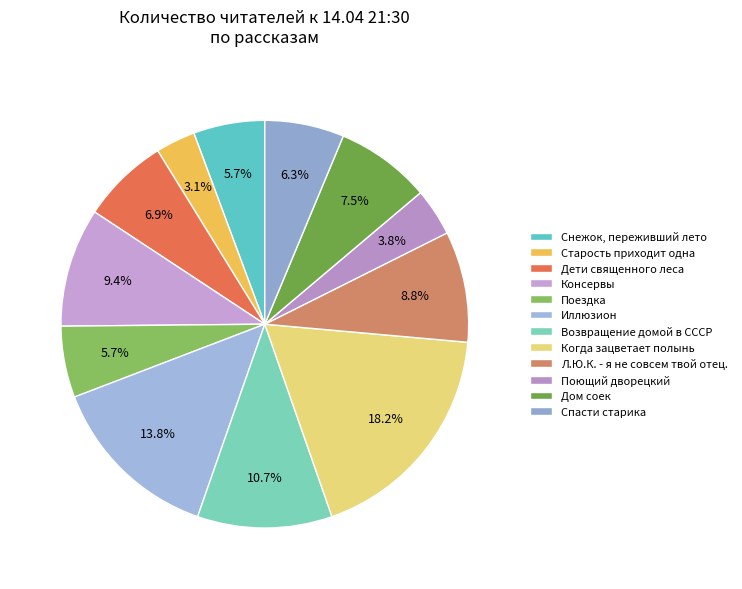

Is it true that Когда зацветает полынь is 5% of the pie?

False